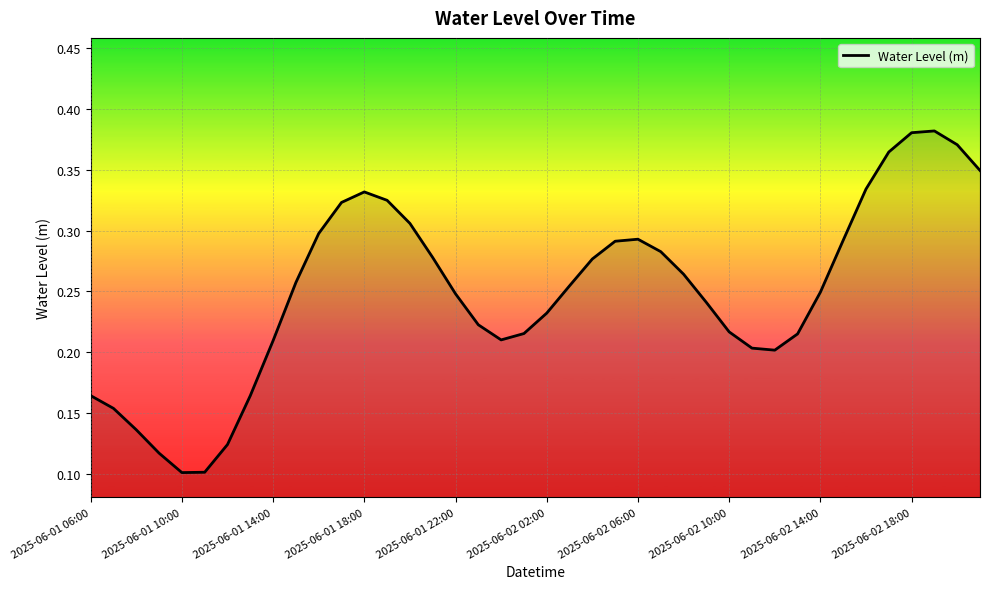

How many lines are shown in the chart?

1